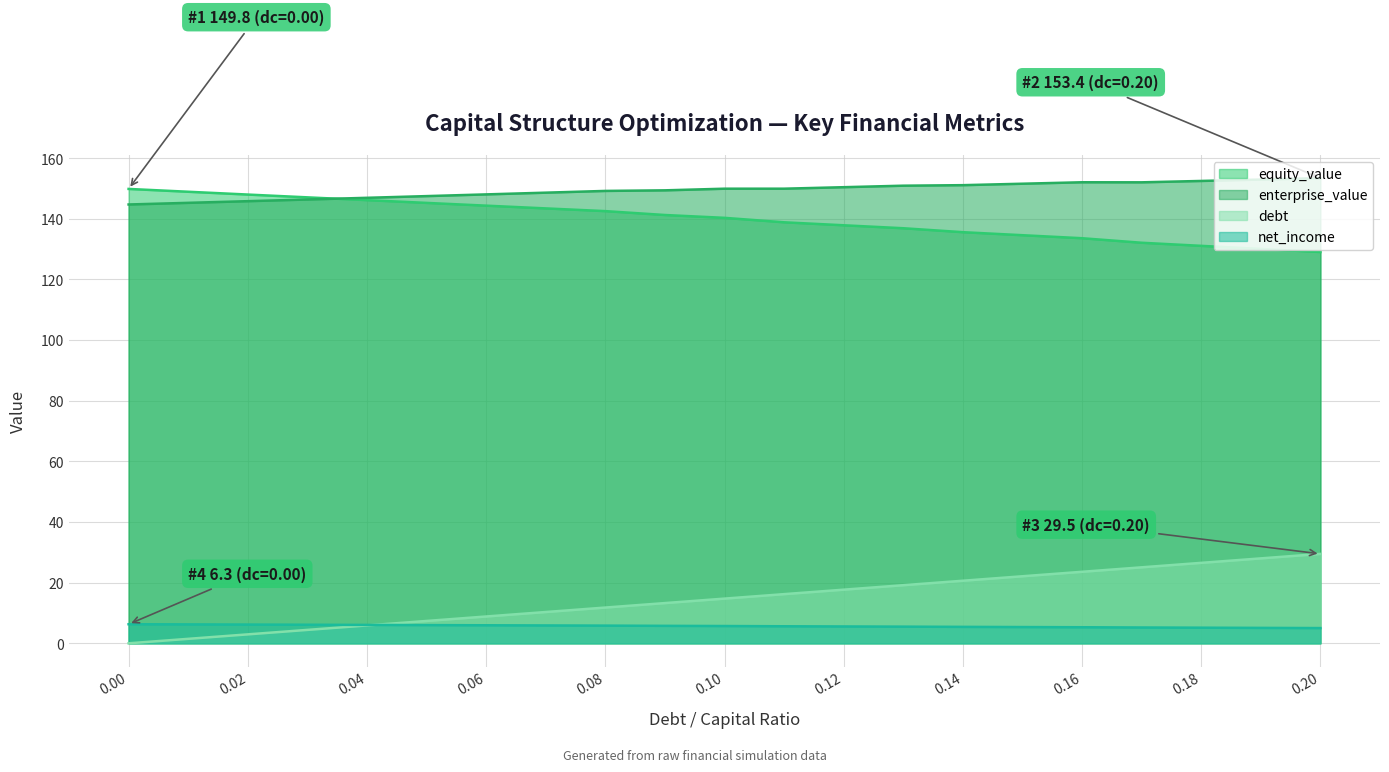

Does the chart display data point markers on the line(s)?

No